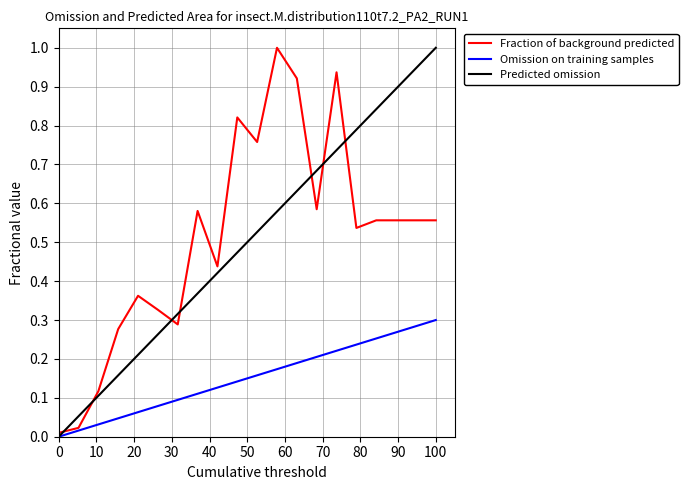

What is the maximum value shown in the chart?

1.0